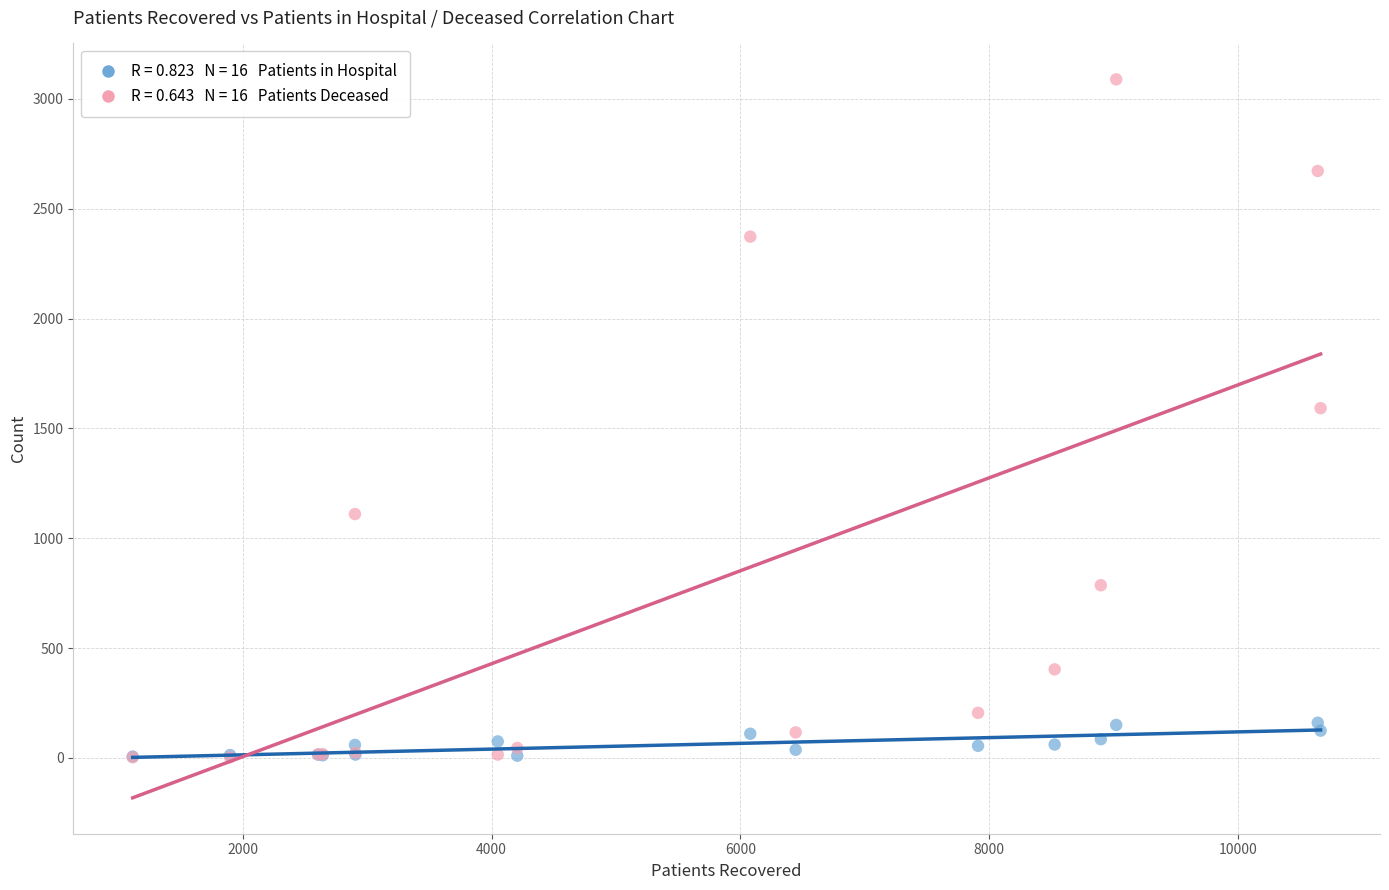

Across all series, what Y value is closest to 1546?

1592